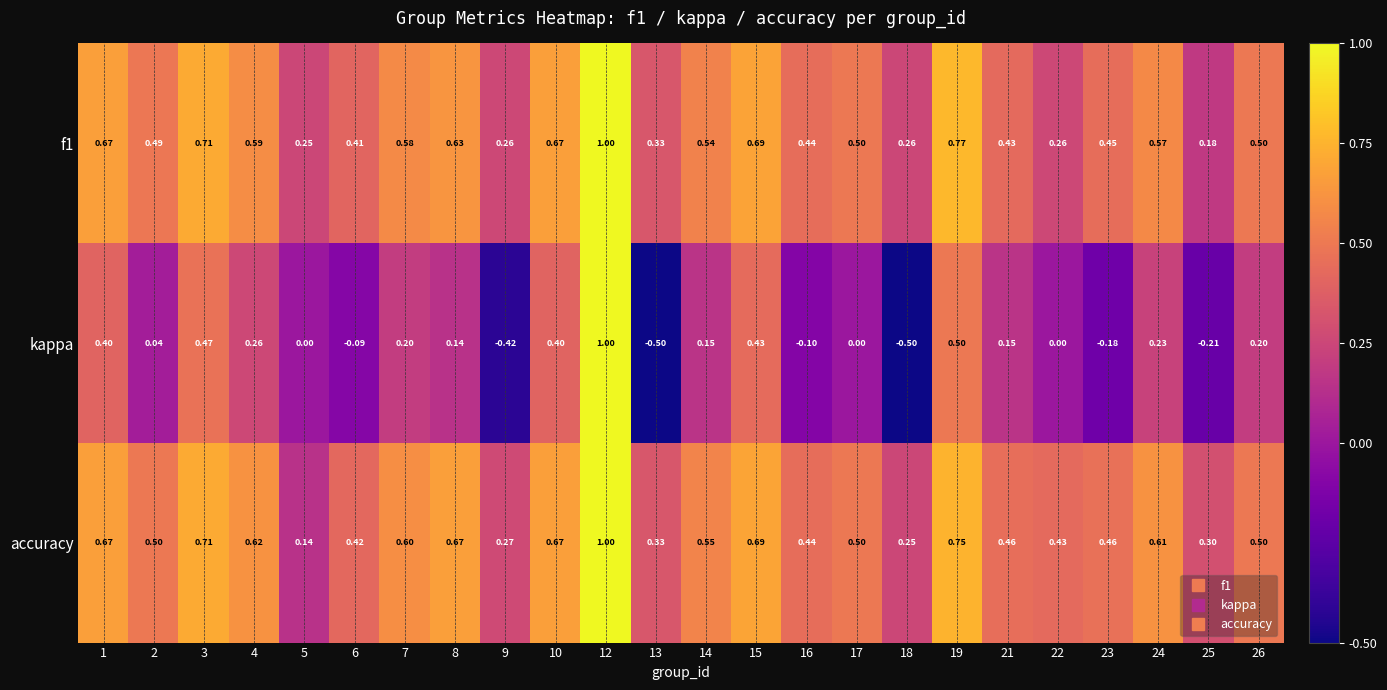

Between 10 and 15, which series saw the biggest shift?

kappa